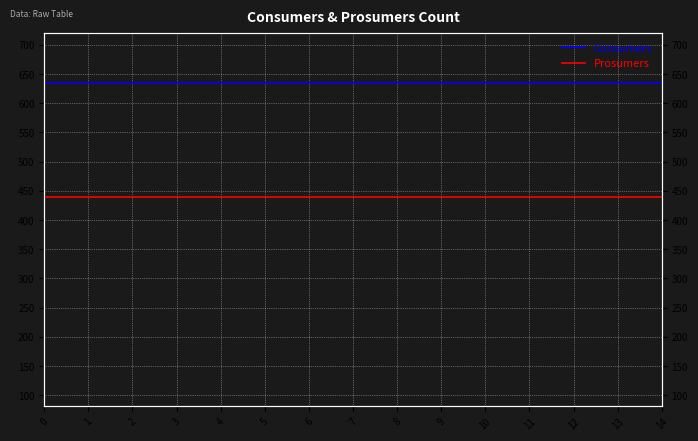

Count the number of categories in the chart.

15